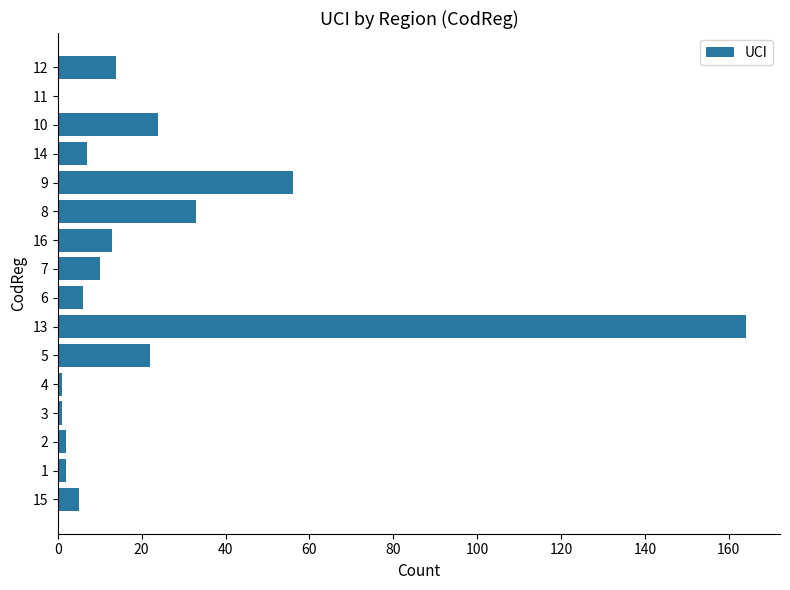

True or false: the data shows 24 at 10.

True